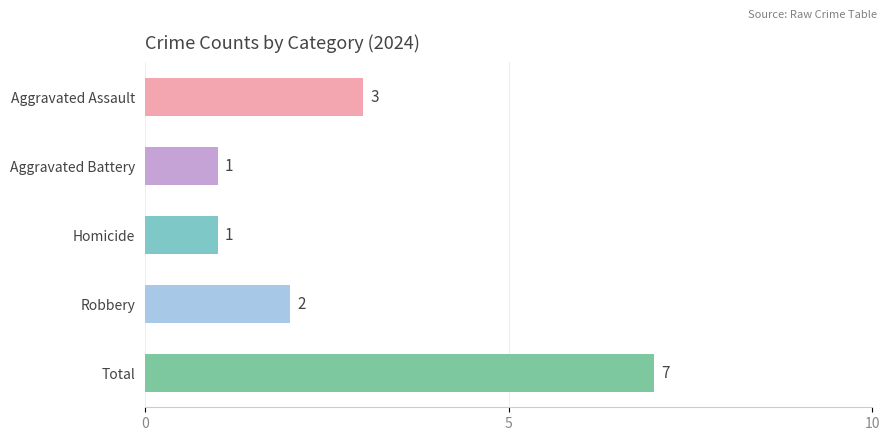

Between Homicide and Aggravated Assault, which is larger?

Aggravated Assault